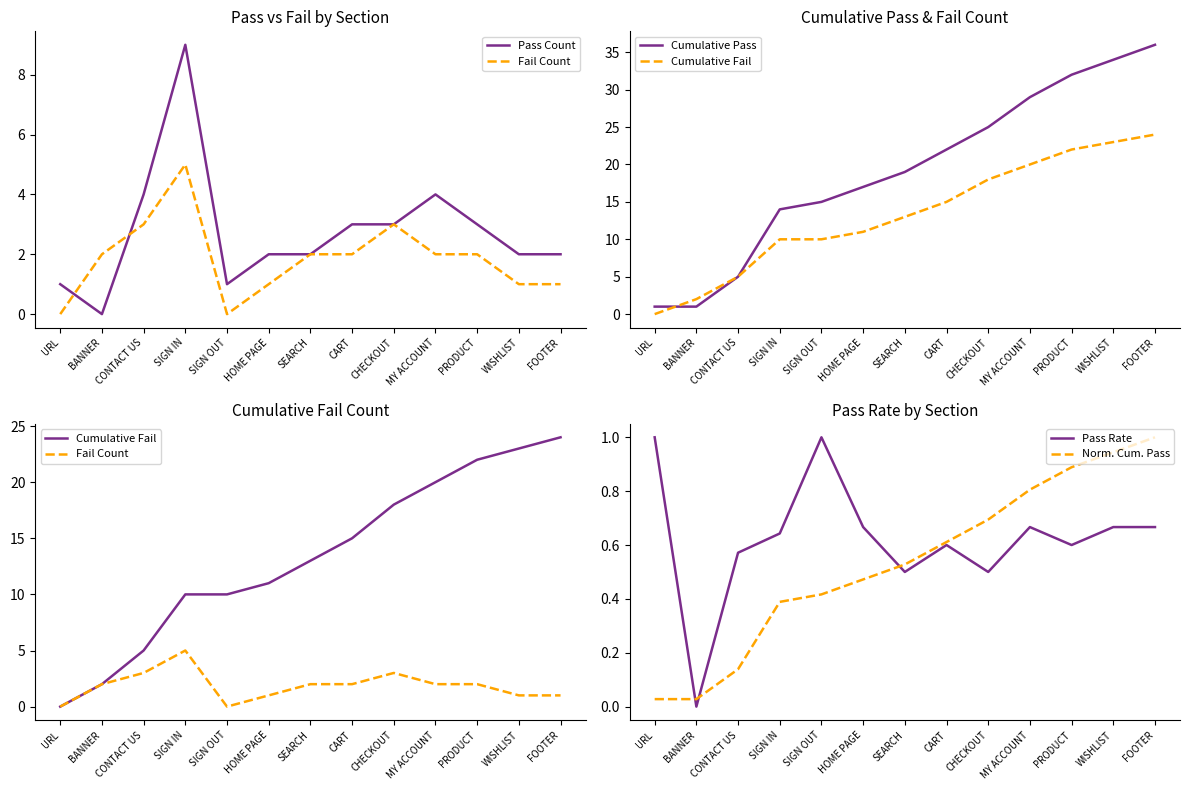

What is the highest value of the Cumulative Pass series?

36.0